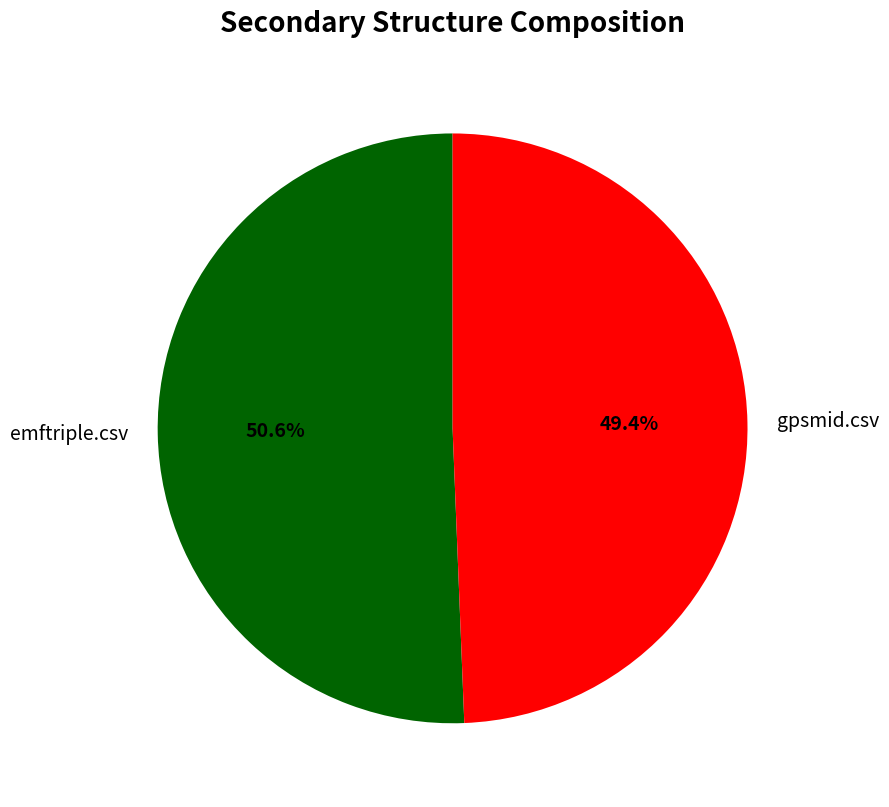

What portion of the pie excludes gpsmid.csv?

50.6%